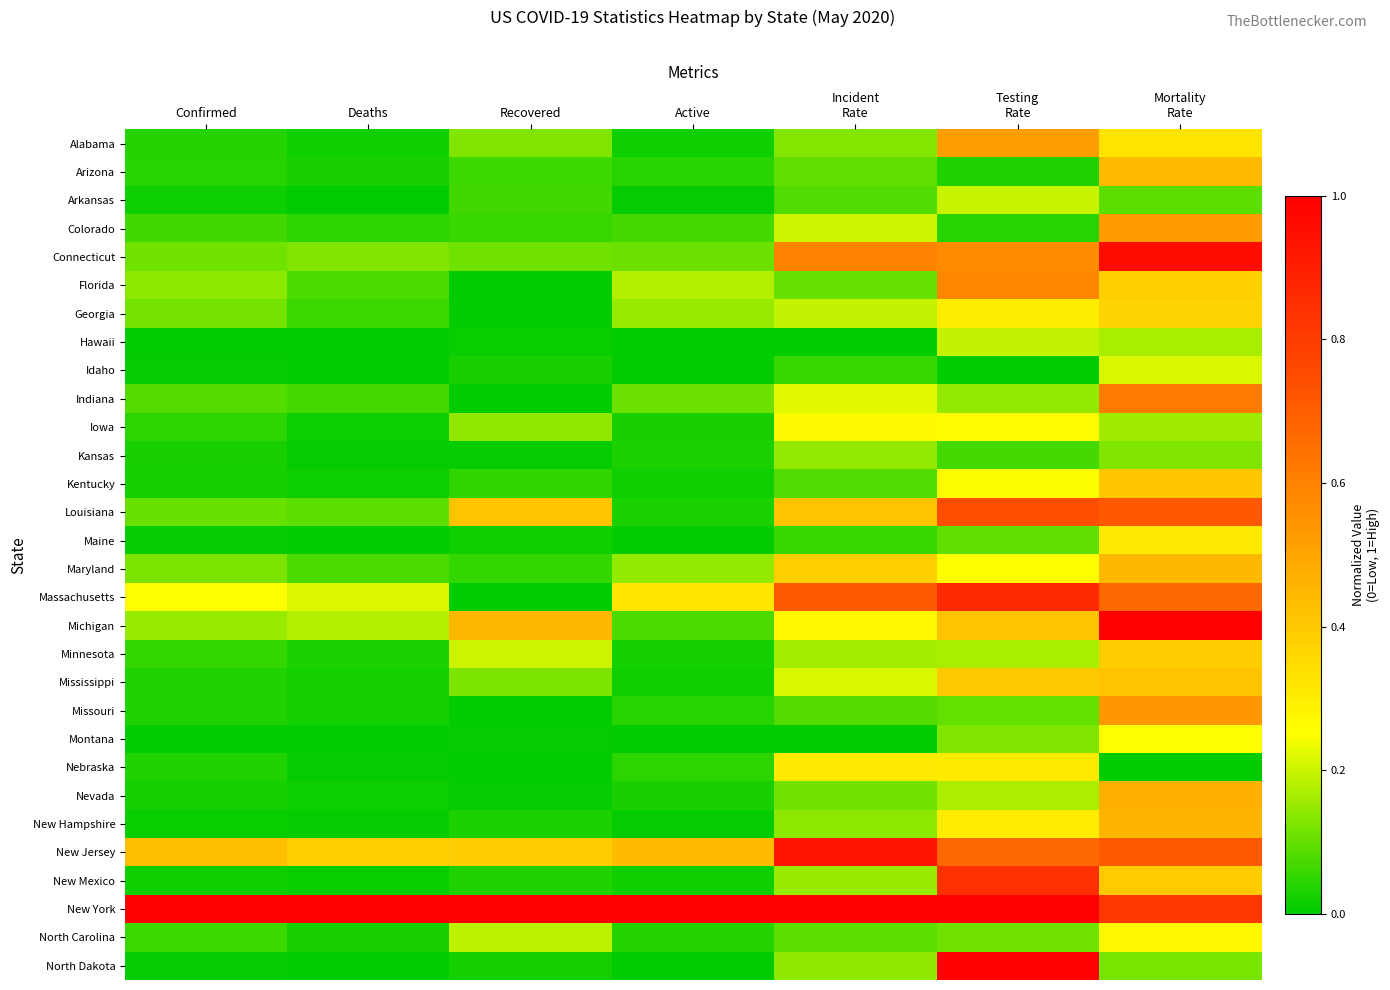

How many distinct data groups are displayed?

30